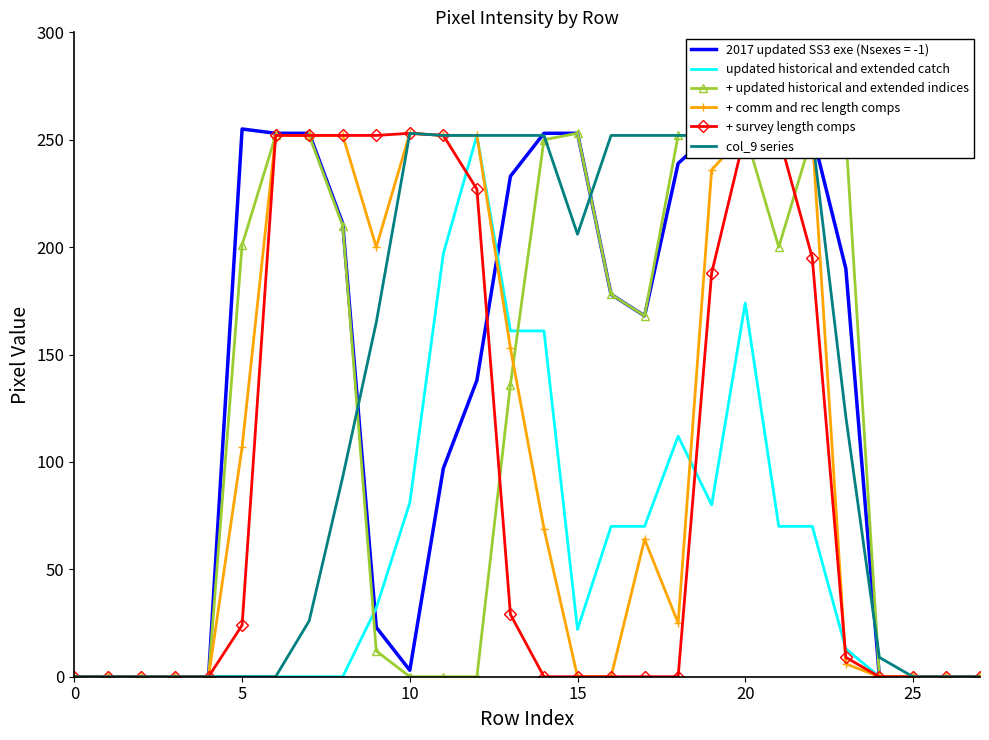

What is the label of the 17th point from the right?

11